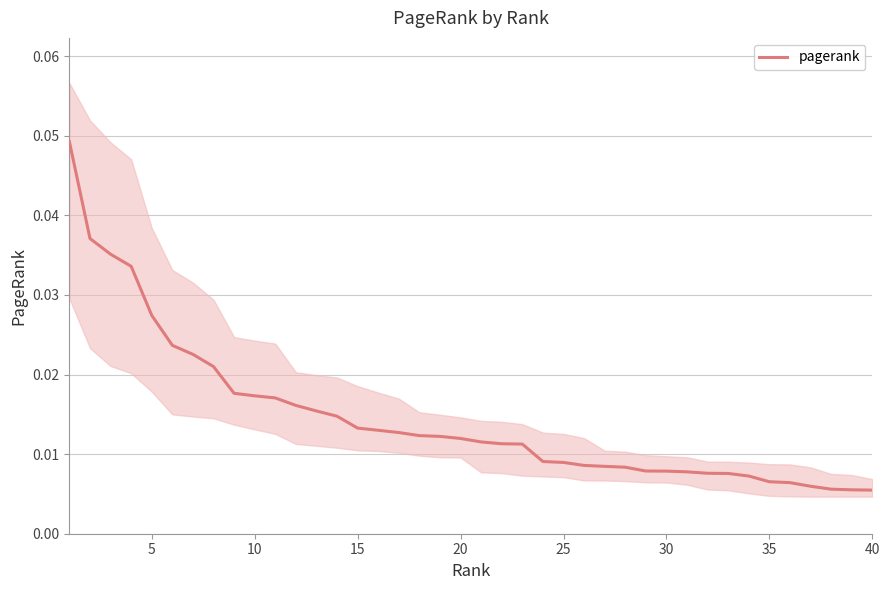

How many values are between 0 and 1?

40